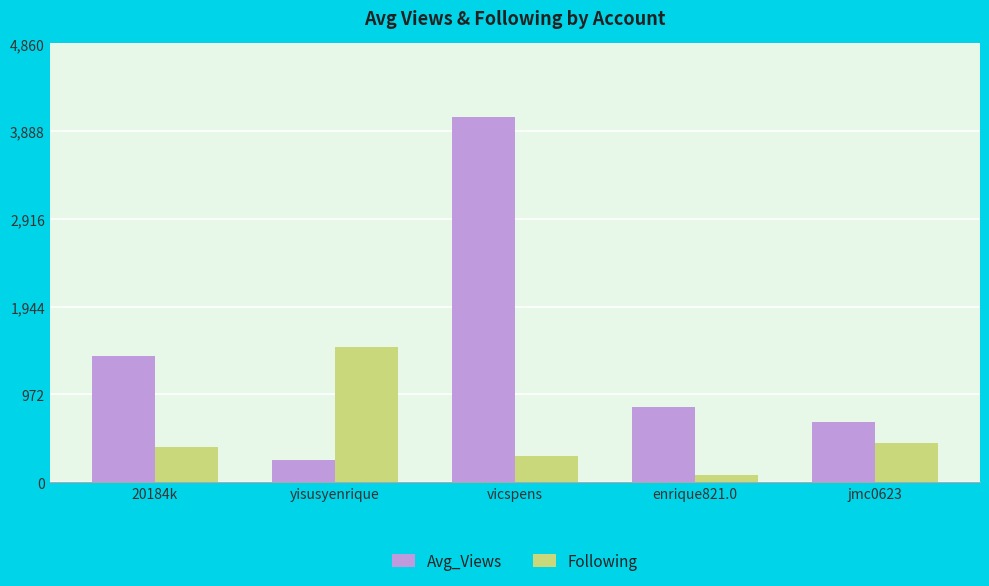

Is it true that Following equals 1496.0 at yisusyenrique?

True